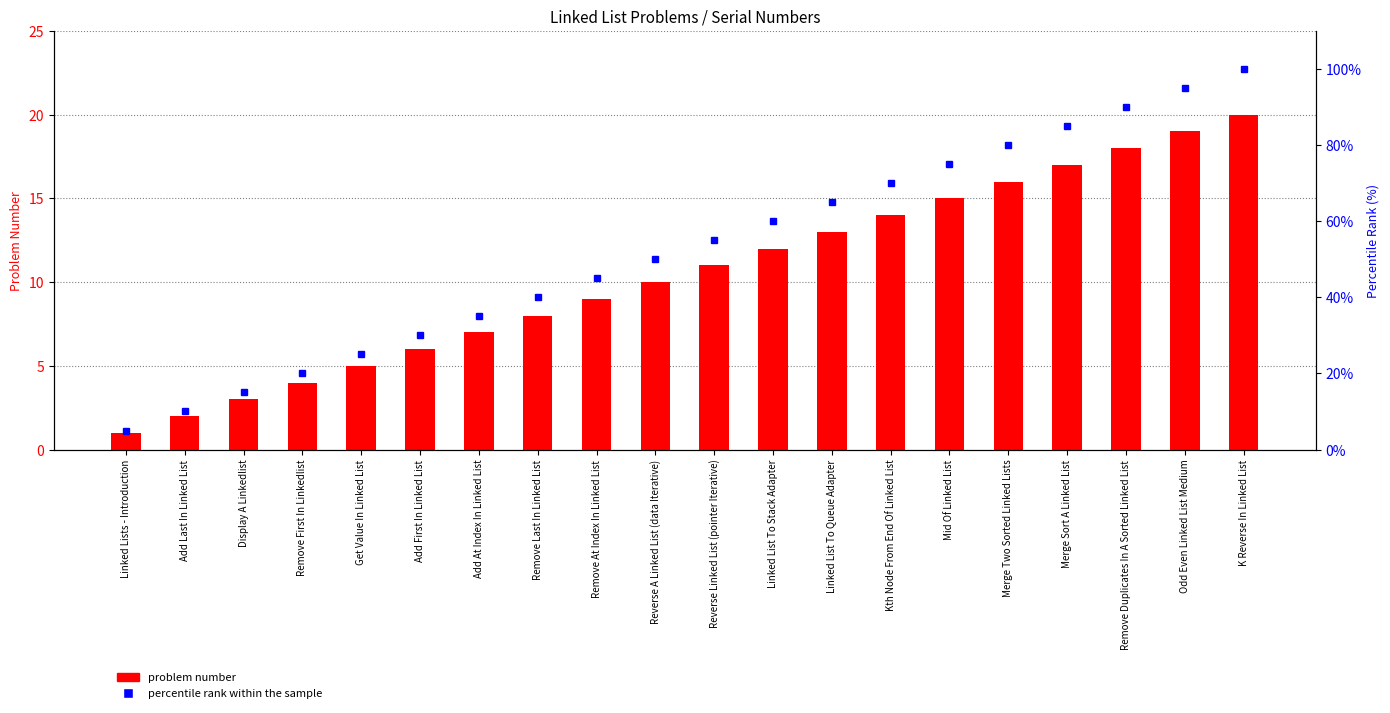

What is the average value of the problem number series?

10